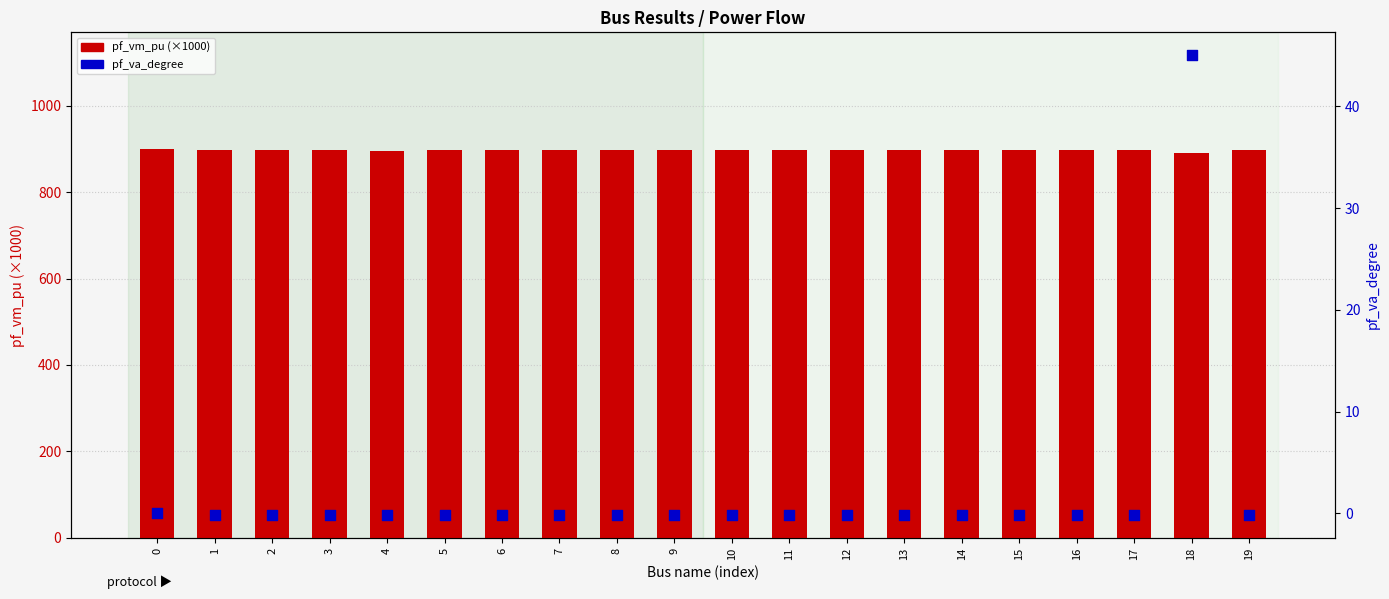

Which series has the largest total across all categories?

pf_vm_pu (×1000)